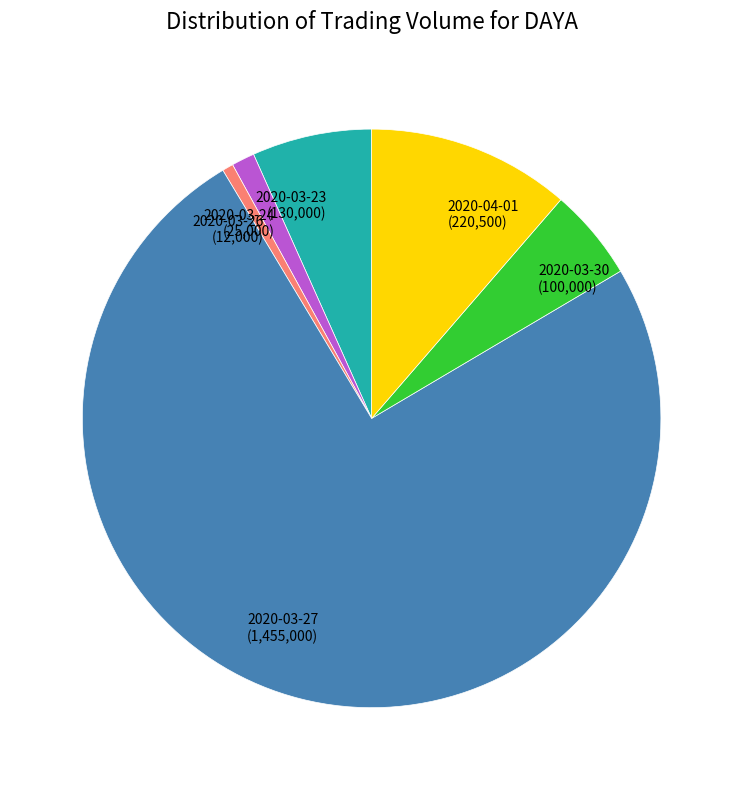

Do 2020-03-30 and 2020-03-26 together represent more than half of the pie?

No